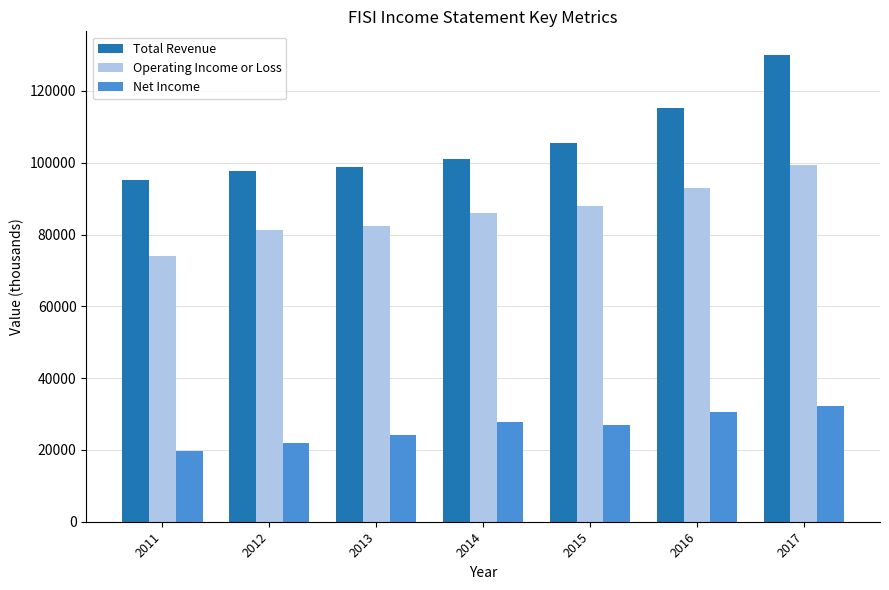

What is the approximate value of Total Revenue at 2015, to the nearest 10?

105500